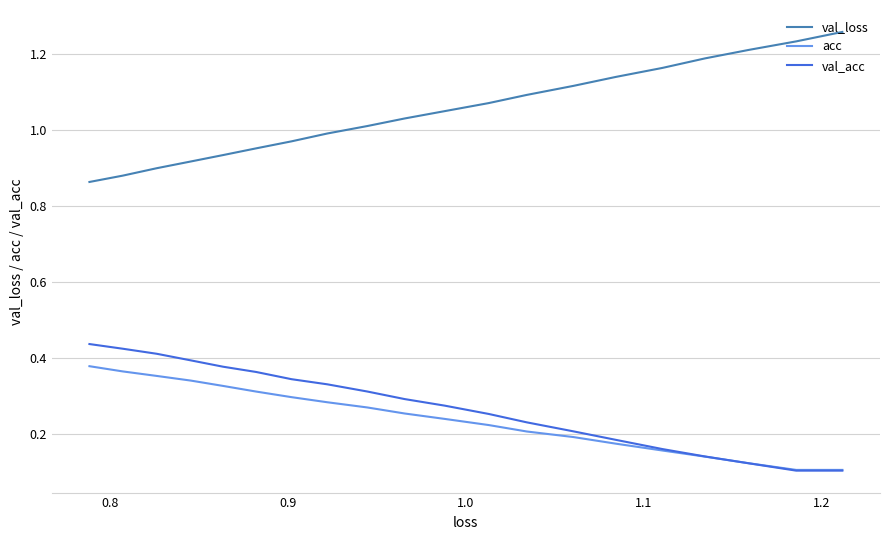

True or false: val_acc and val_loss intersect in this chart.

False